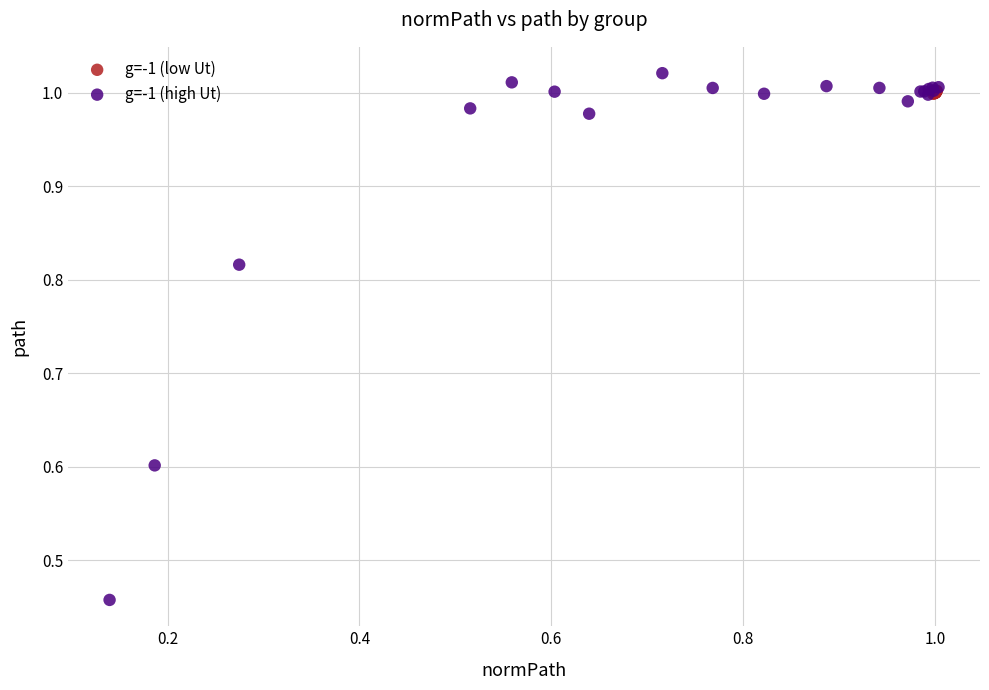

Which series contains the lowest Y value?

g=-1 (high Ut)